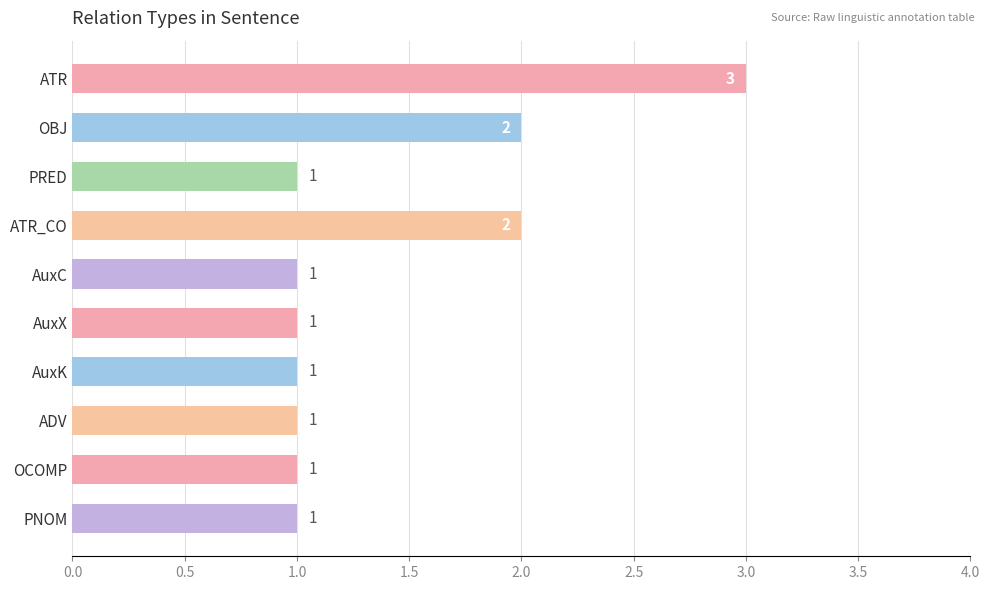

How many values are between 1 and 2?

9